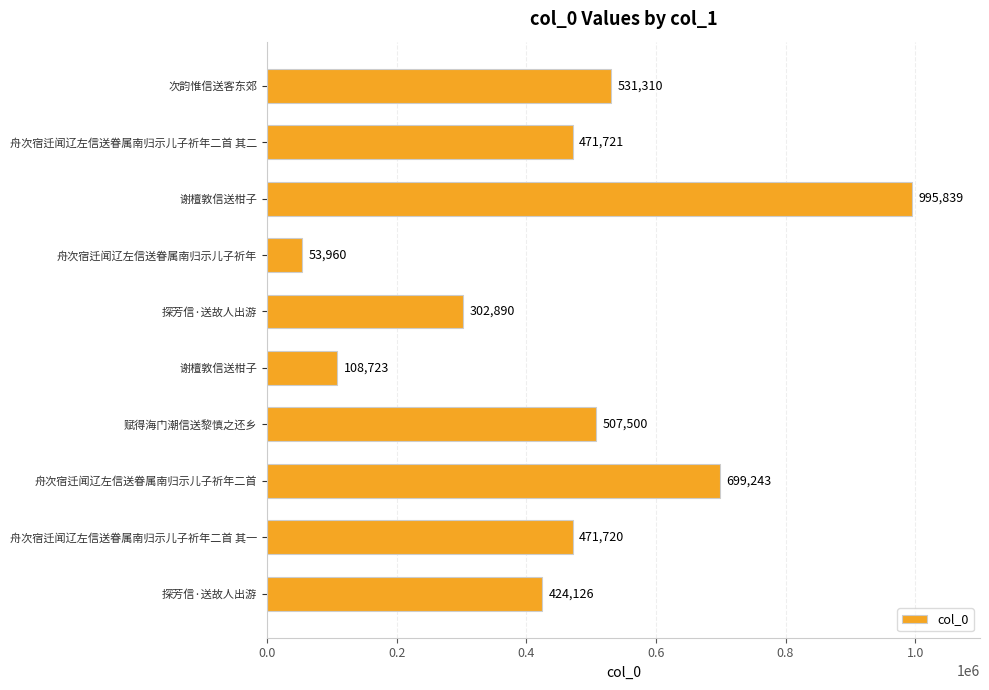

How many data points does each series have?

10